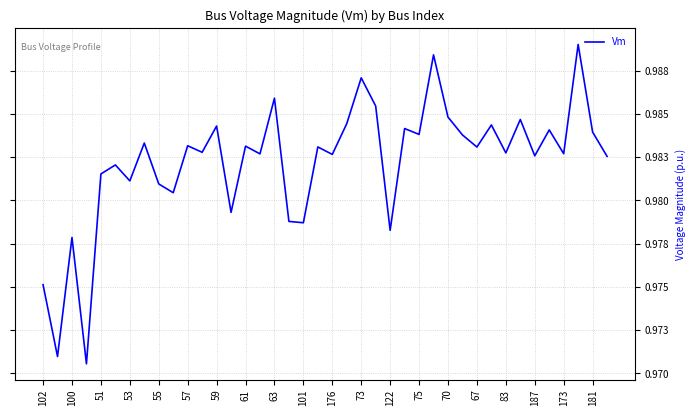

Does the chart display data point markers on the line(s)?

No